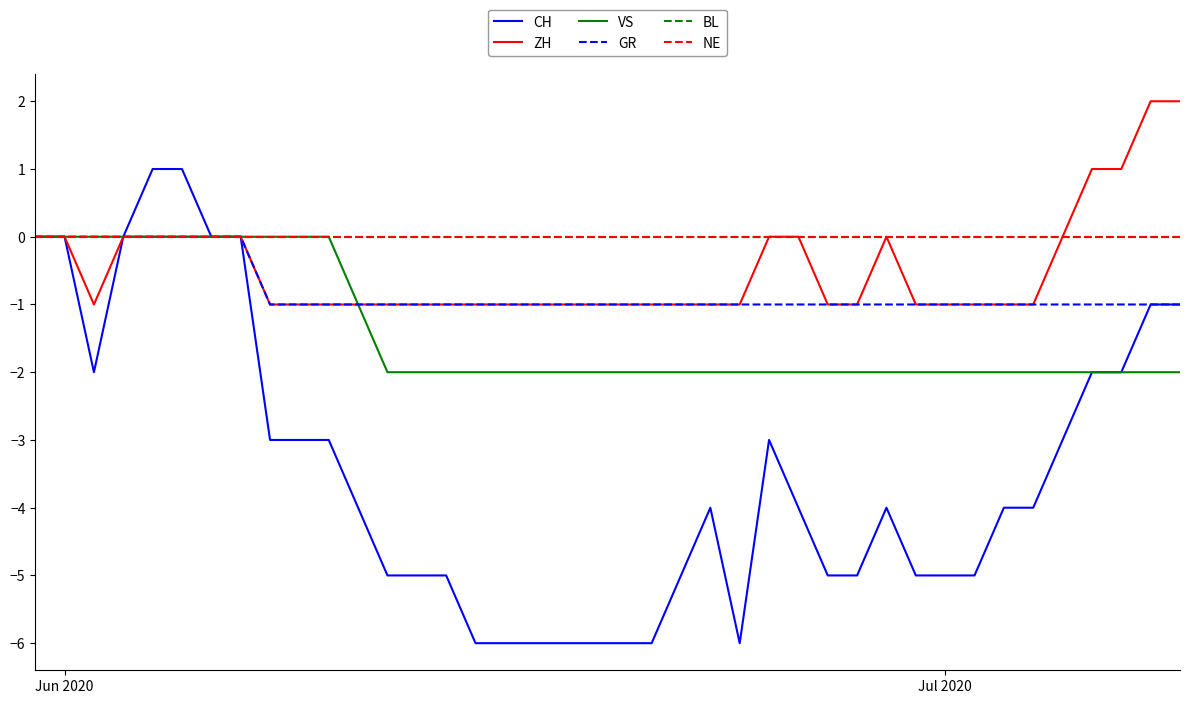

Reading left to right, transcribe all the data shown in this chart.

CH: 0	0	-2	0	1	1	0	0	-3	-3	-3	-4	-5	-5	-5	-6	-6	-6	-6	-6	-6	-6	-5	-4	-6	-3	-4	-5	-5	-4	-5	-5	-5	-4	-4	-3	-2	-2	-1	-1
ZH: 0	0	-1	0	0	0	0	0	-1	-1	-1	-1	-1	-1	-1	-1	-1	-1	-1	-1	-1	-1	-1	-1	-1	0	0	-1	-1	0	-1	-1	-1	-1	-1	0	1	1	2	2
VS: 0	0	0	0	0	0	0	0	0	0	0	-1	-2	-2	-2	-2	-2	-2	-2	-2	-2	-2	-2	-2	-2	-2	-2	-2	-2	-2	-2	-2	-2	-2	-2	-2	-2	-2	-2	-2
GR: 0	0	0	0	0	0	0	0	-1	-1	-1	-1	-1	-1	-1	-1	-1	-1	-1	-1	-1	-1	-1	-1	-1	-1	-1	-1	-1	-1	-1	-1	-1	-1	-1	-1	-1	-1	-1	-1
BL: 0	0	0	0	0	0	0	0	0	0	0	0	0	0	0	0	0	0	0	0	0	0	0	0	0	0	0	0	0	0	0	0	0	0	0	0	0	0	0	0
NE: 0	0	0	0	0	0	0	0	0	0	0	0	0	0	0	0	0	0	0	0	0	0	0	0	0	0	0	0	0	0	0	0	0	0	0	0	0	0	0	0